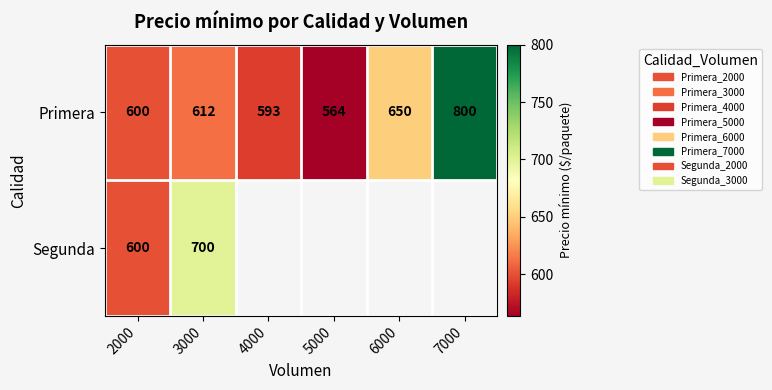

Where is Primera nearest to the value 682?

6000